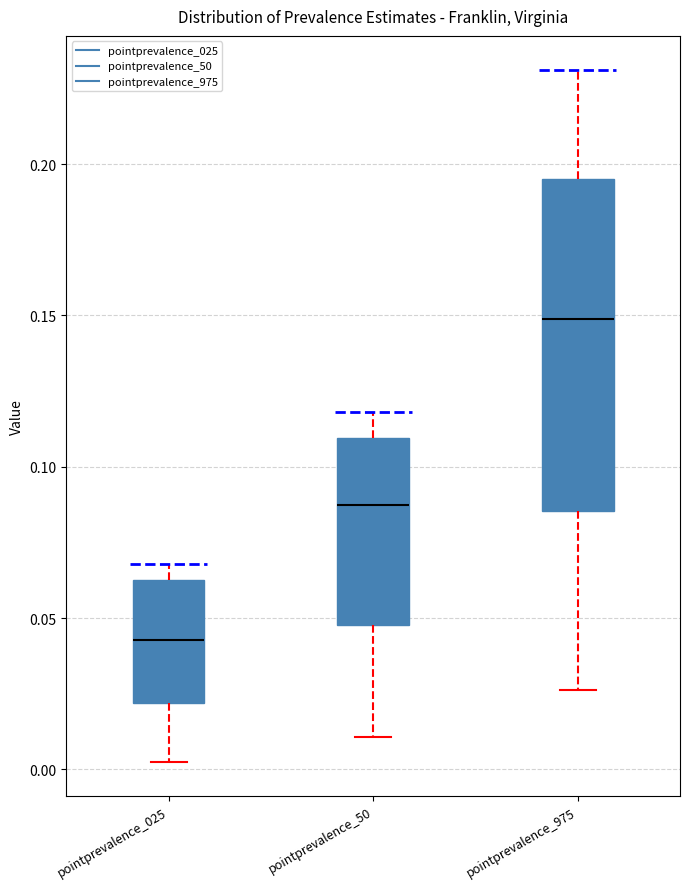

Where does the median line of the box for pointprevalence_975 sit on the y-axis? The values are not printed on the chart, so give them approximately, as read against the axis.

0.150